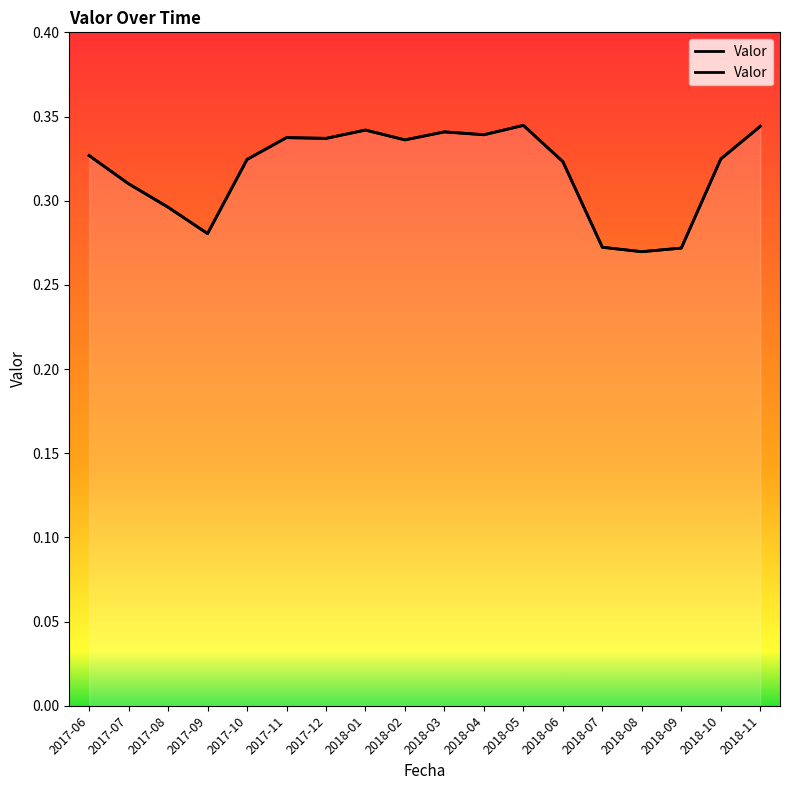

Between 2018-05 and 2017-12, which is larger?

2018-05